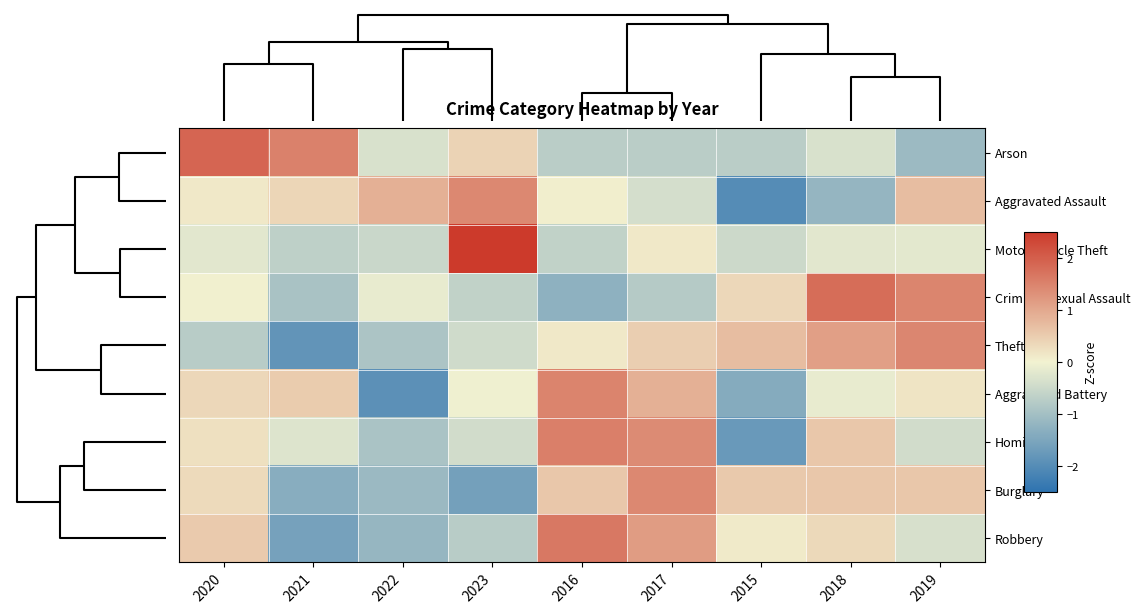

At which category is the sum across all series the highest?

2017